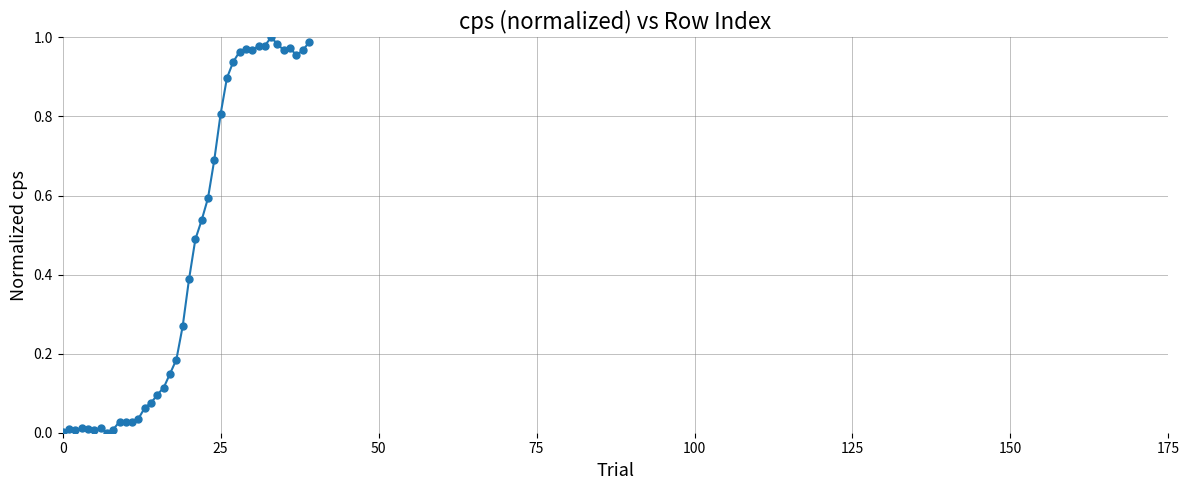

What is the sum of all values?

18.2